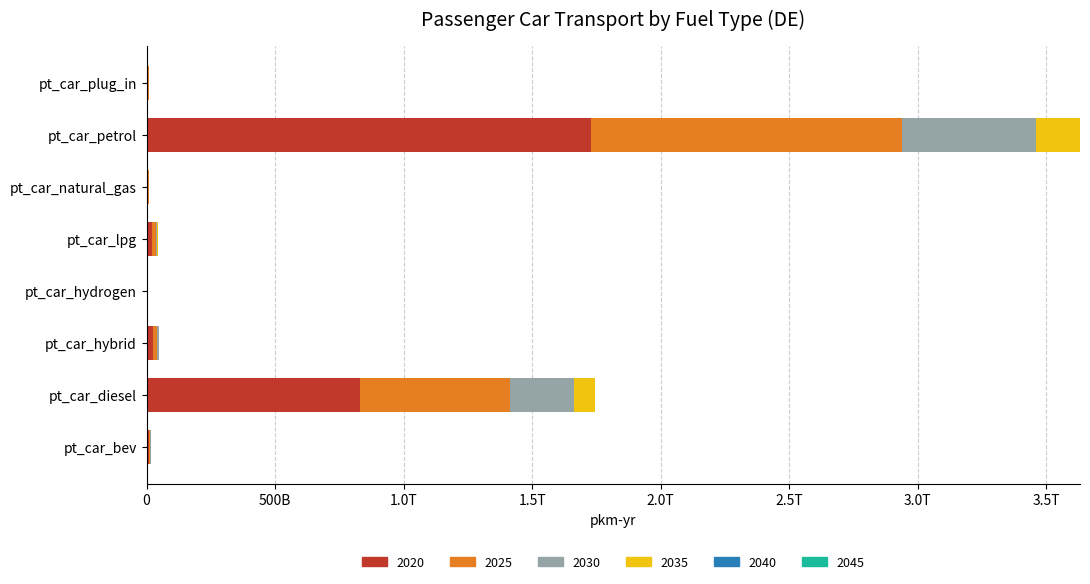

The 2045 series shows 0.0 at pt_car_hydrogen. True or false?

True